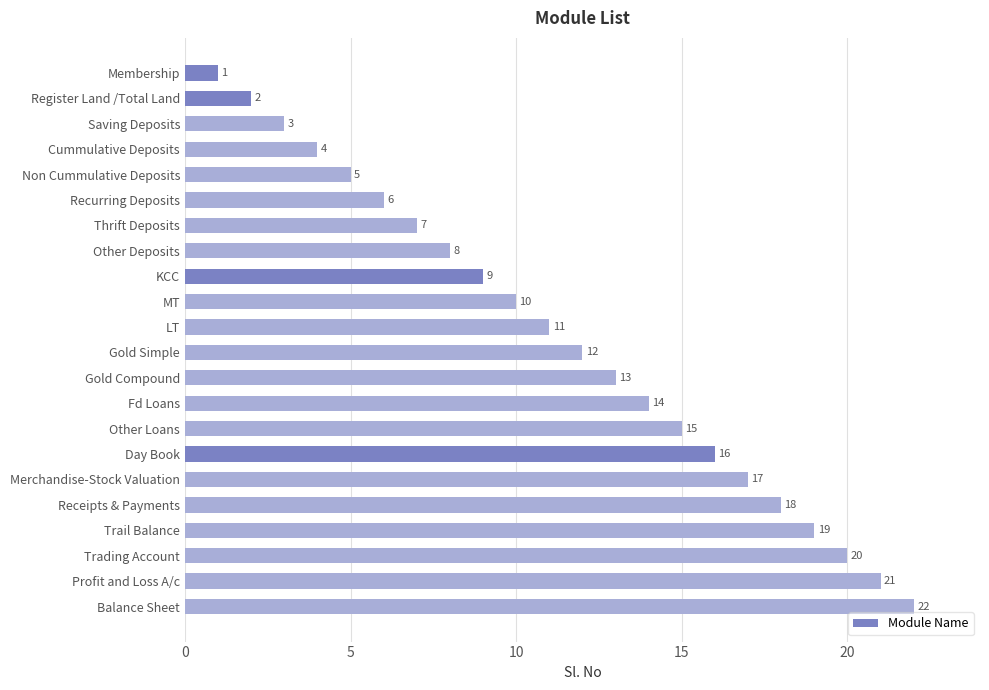

List the labels in order of value, largest first.

Balance Sheet, Profit and Loss A/c, Trading Account, Trail Balance, Receipts & Payments, Merchandise-Stock Valuation, Day Book, Other Loans, Fd Loans, Gold Compound, Gold Simple, LT, MT, KCC, Other Deposits, Thrift Deposits, Recurring Deposits, Non Cummulative Deposits, Cummulative Deposits, Saving Deposits, Register Land /Total Land, Membership